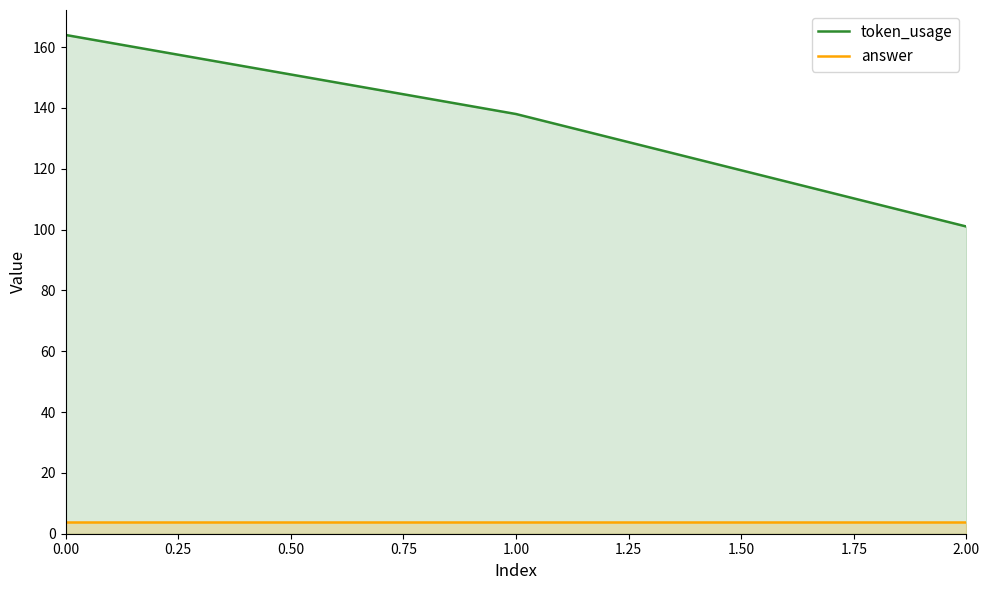

Rank the series at 1.00 from lowest to highest value.

answer, token_usage